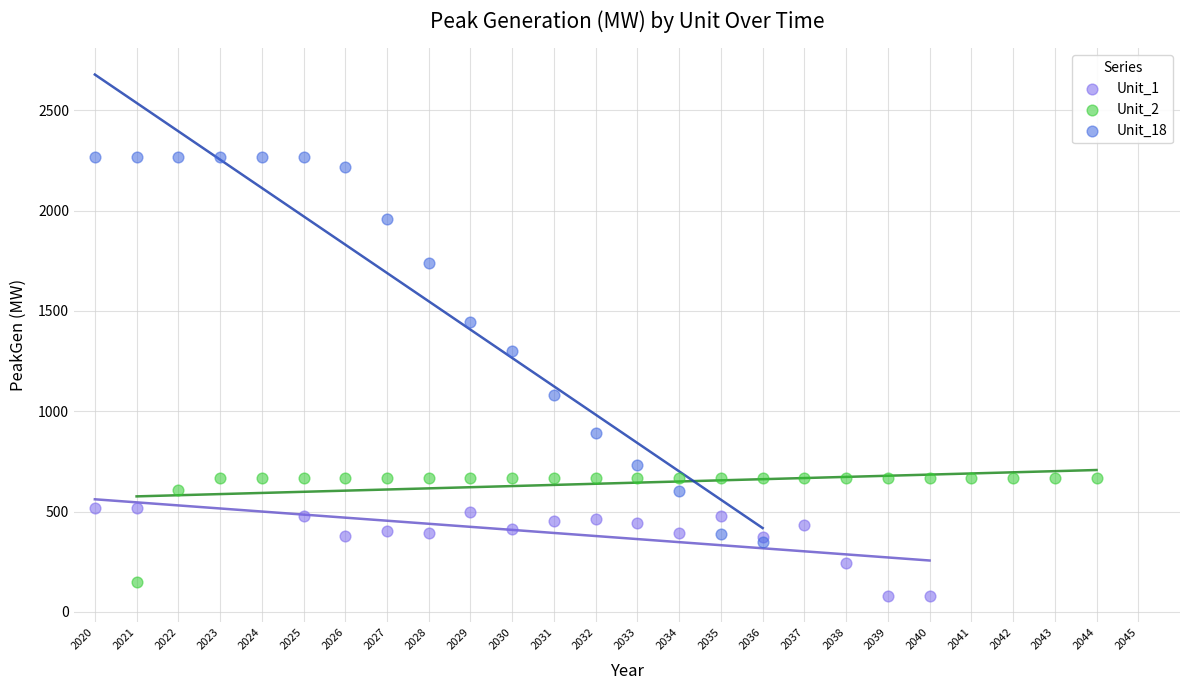

Which series reaches the maximum Y coordinate?

Unit_18